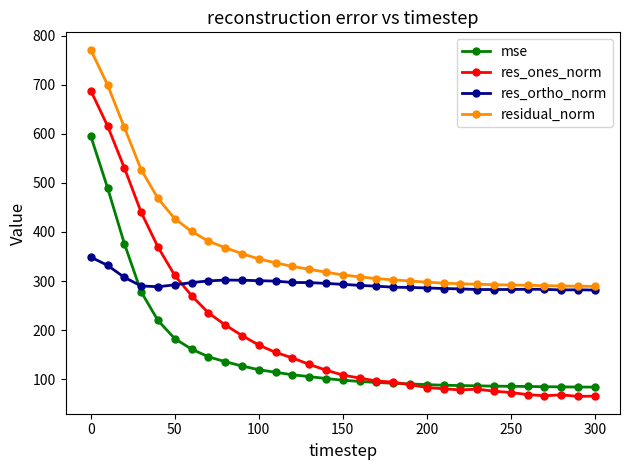

What is the minimum value for residual_norm?

289.0